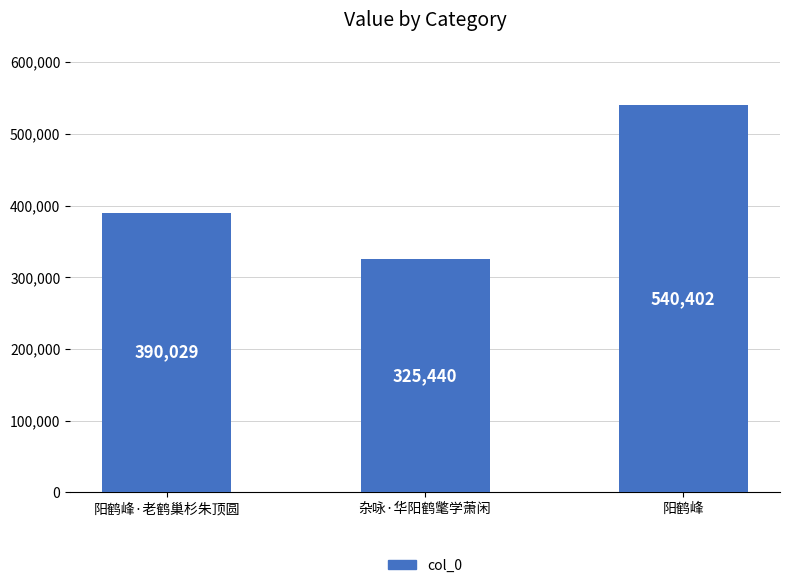

Are the bars grouped side by side (vs. stacked)?

No